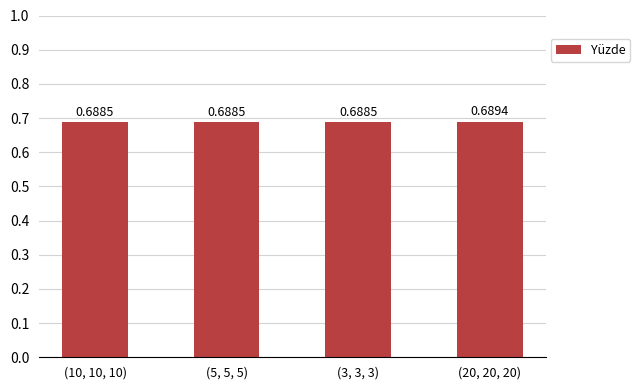

What is the sum of the values at (10, 10, 10) and (20, 20, 20)?

1.4